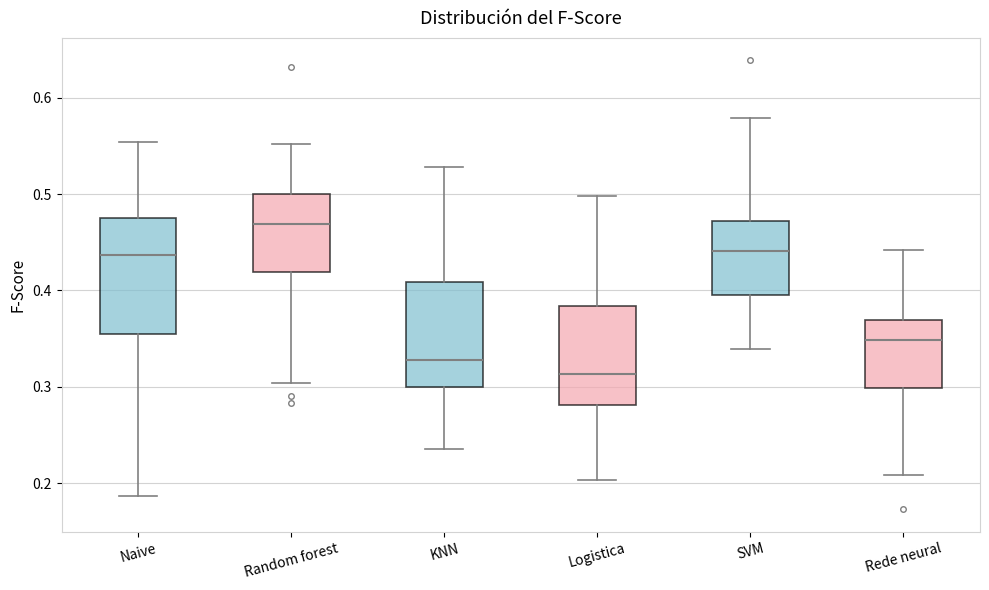

Which box's median line is the lowest?

Logistica